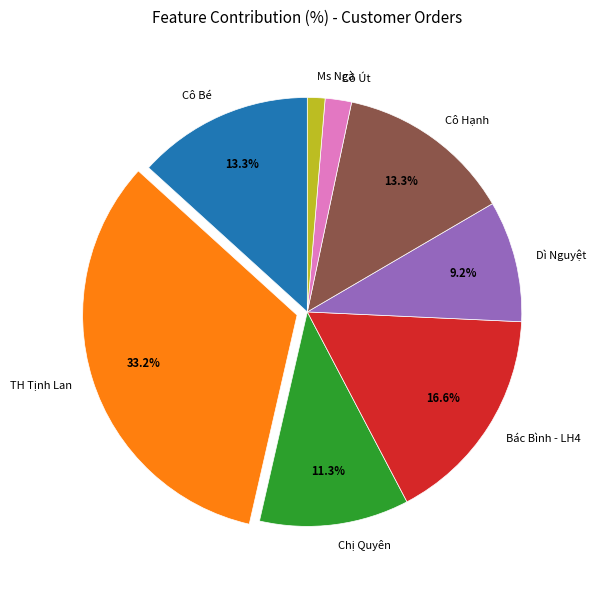

Is Cô Hạnh the majority of the pie?

No